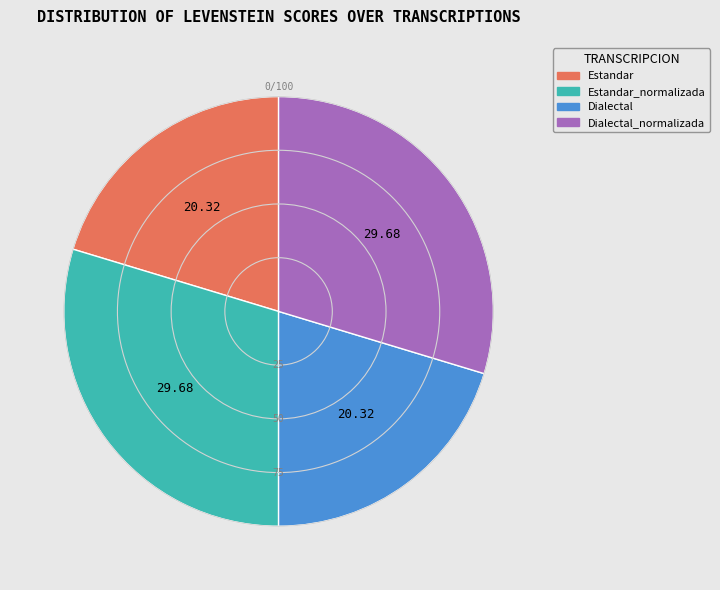

Is there any slice that represents more than half of the pie?

No